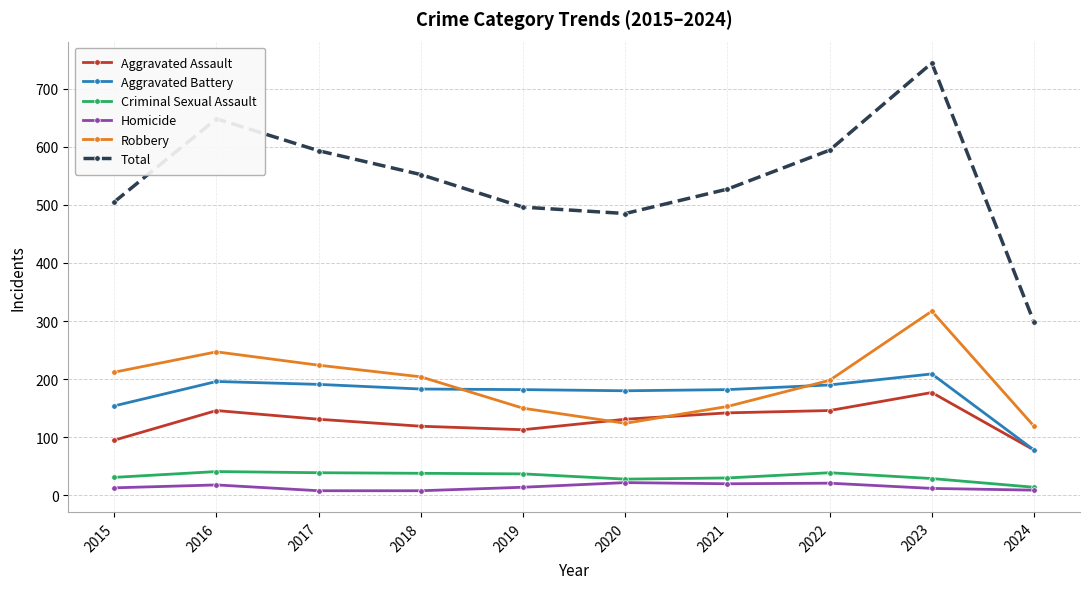

Does the chart display data point markers on the line(s)?

Yes